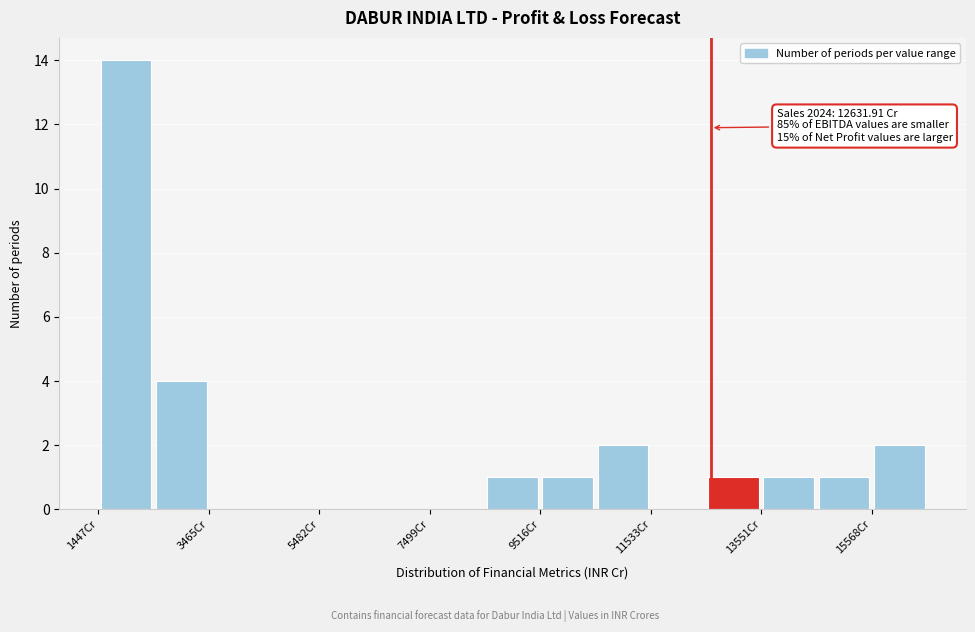

Around what value on the x-axis is the tallest bar? Give the approximate position of its centre, as read against the axis.

2000